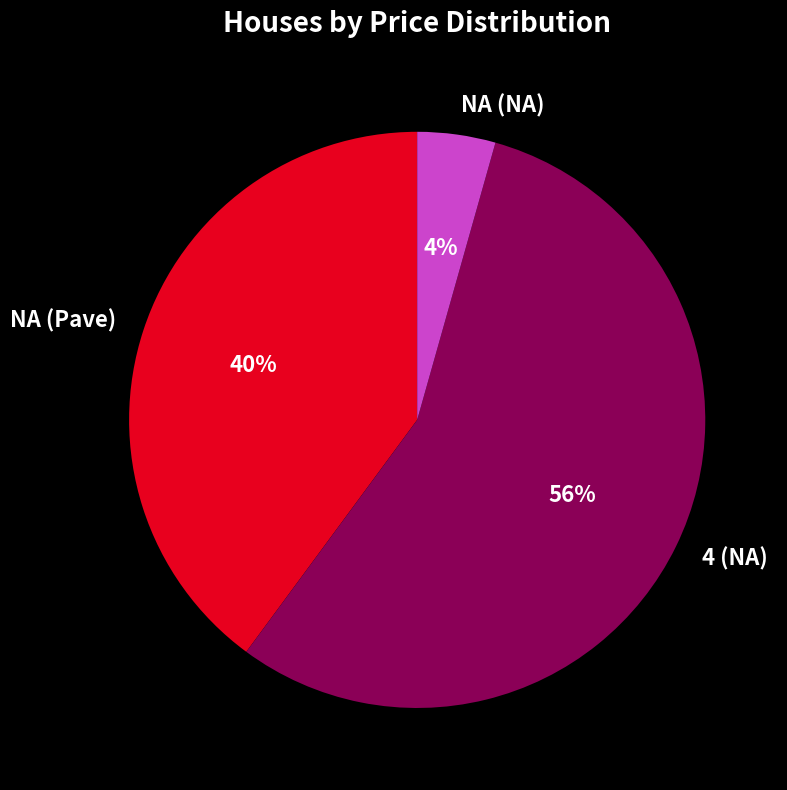

Is the sum of NA (NA) and NA (Pave) greater than half?

No